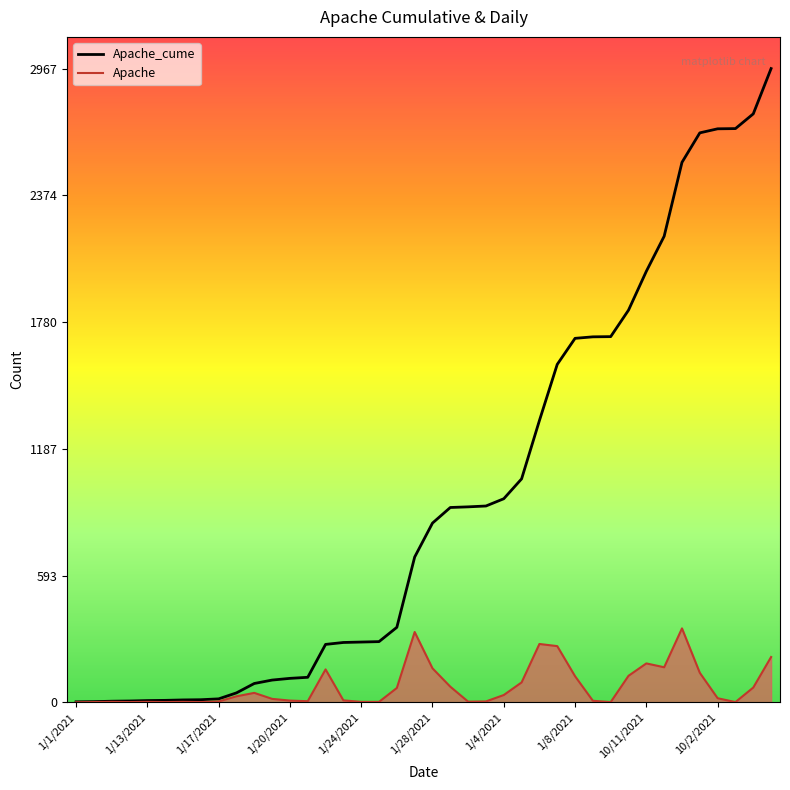

List the series in order of their peak value, highest first.

Apache_cume, Apache